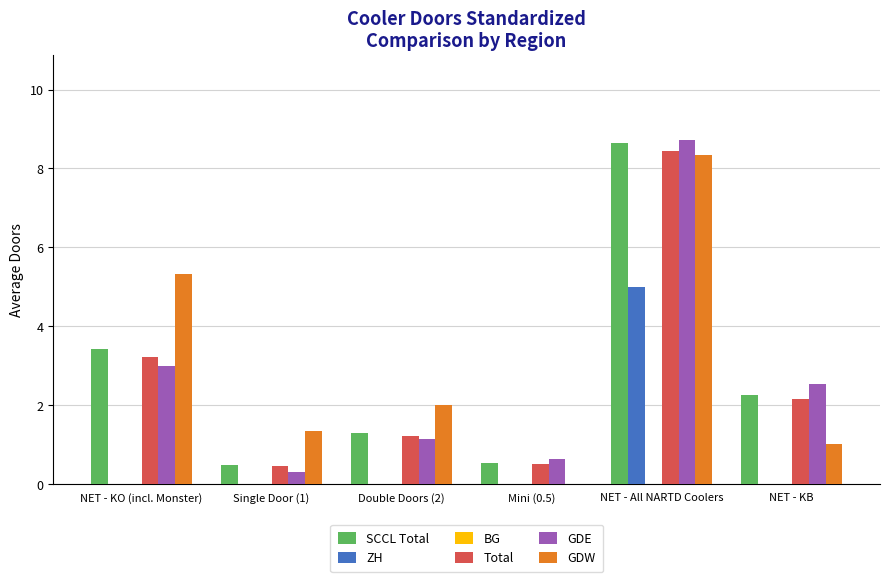

Between Double Doors (2) and NET - All NARTD Coolers, which series saw the biggest shift?

GDE